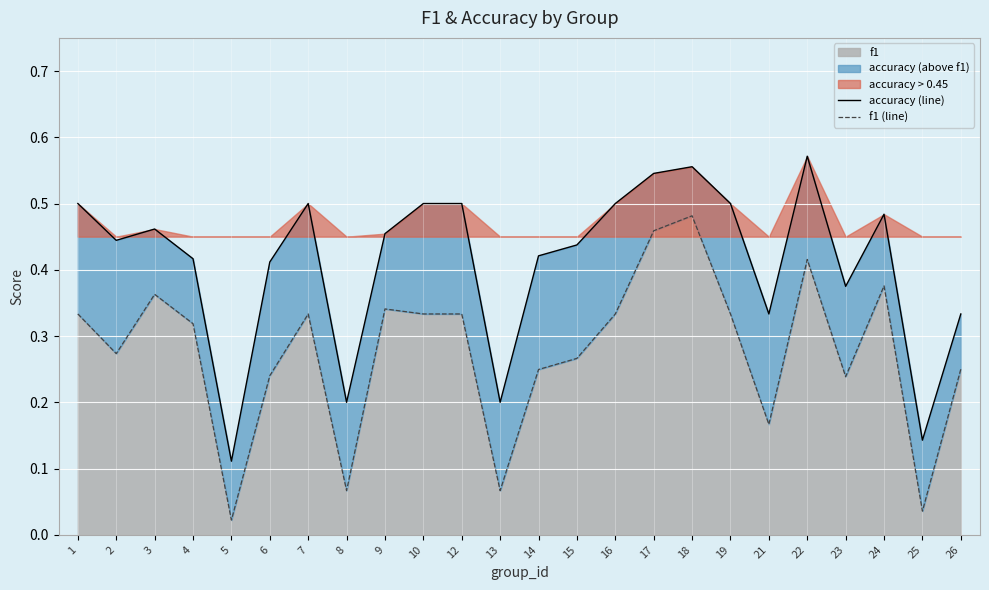

What is the difference between the highest and lowest values at 7?

0.2